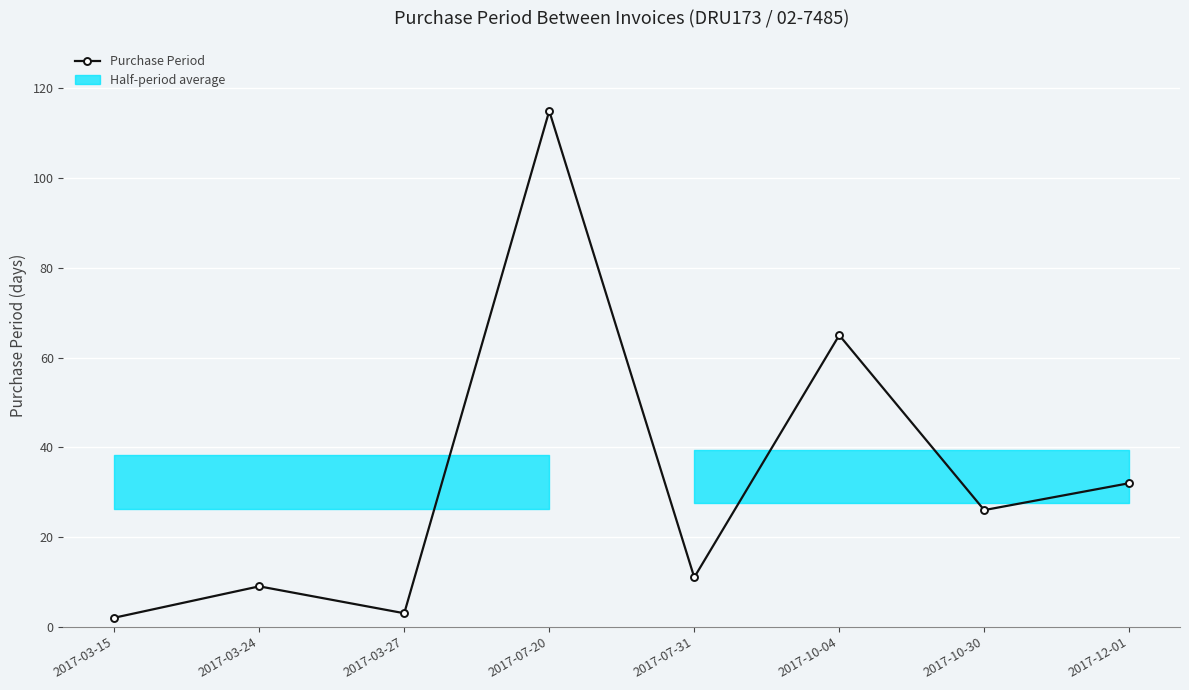

At which label is the value closest to 58?

2017-10-04